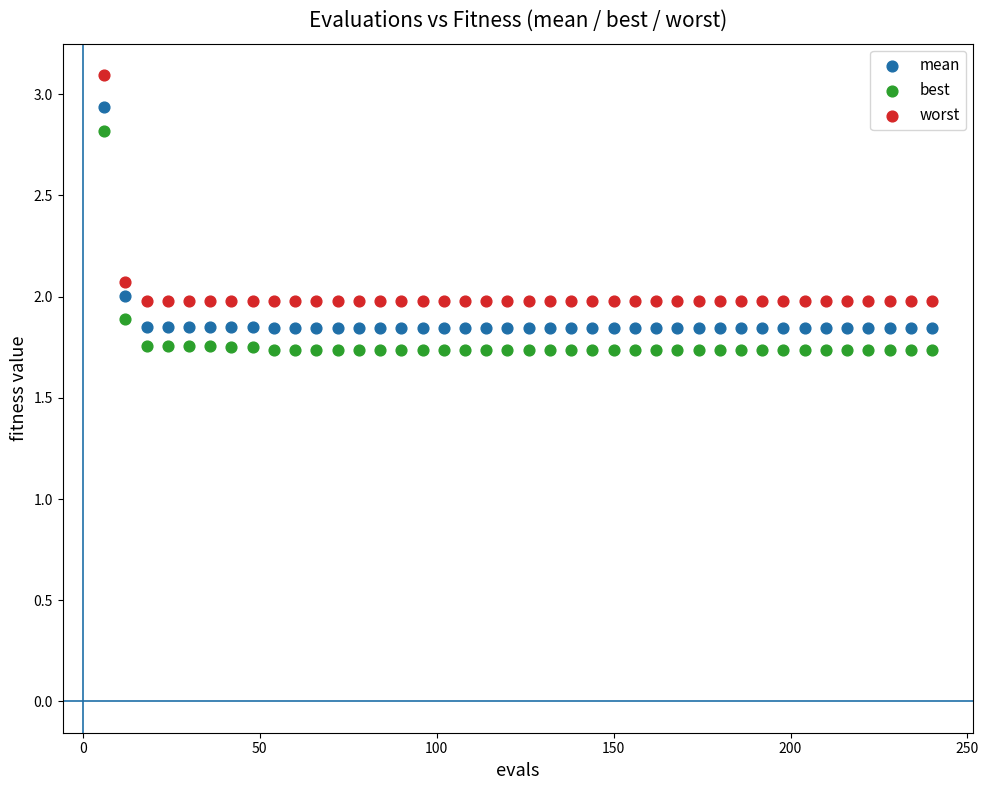

Which series has the largest Y range (max minus min)?

worst